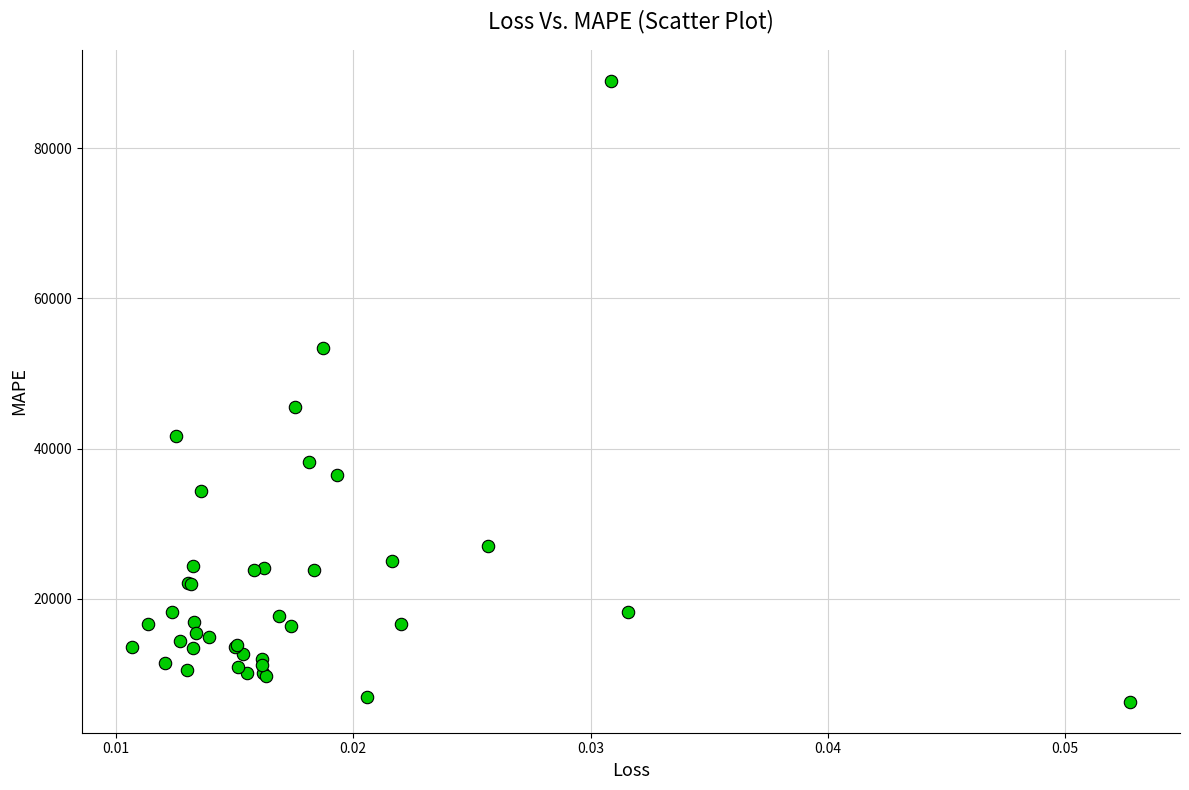

What Y value in the scatter plot is closest to 47655?

45547.9